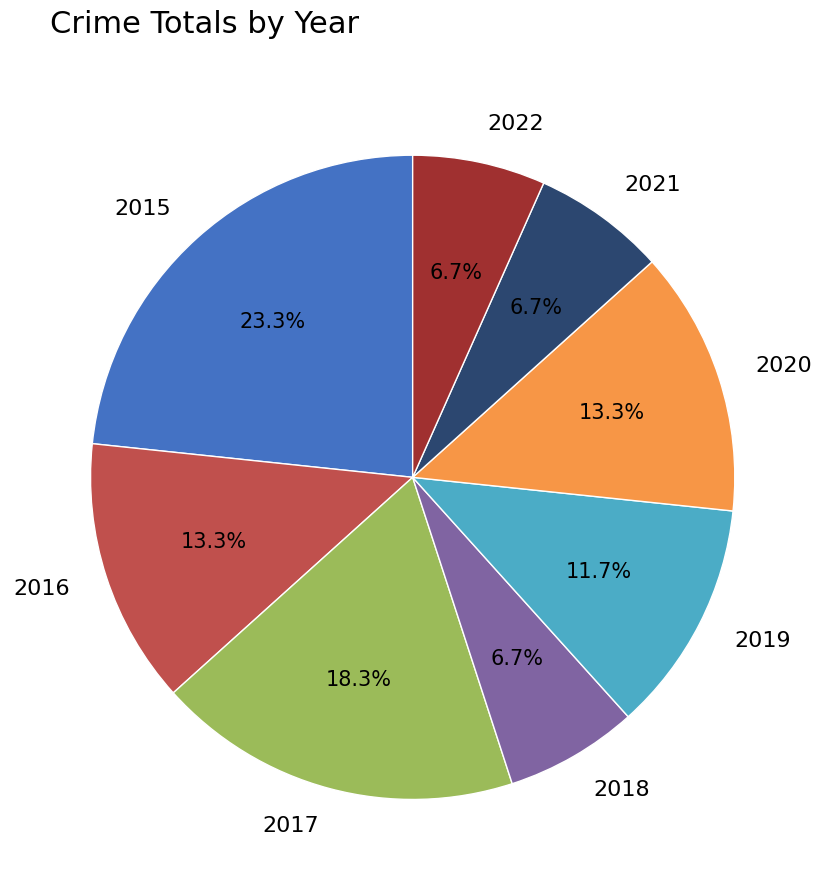

Which has a higher value, 2017 or 2020?

2017